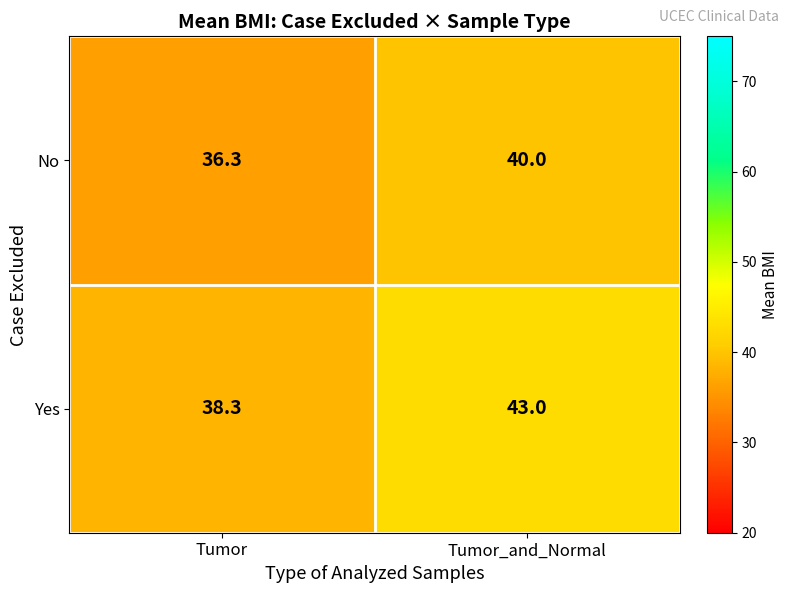

At which category is the sum across all series the highest?

Tumor_and_Normal